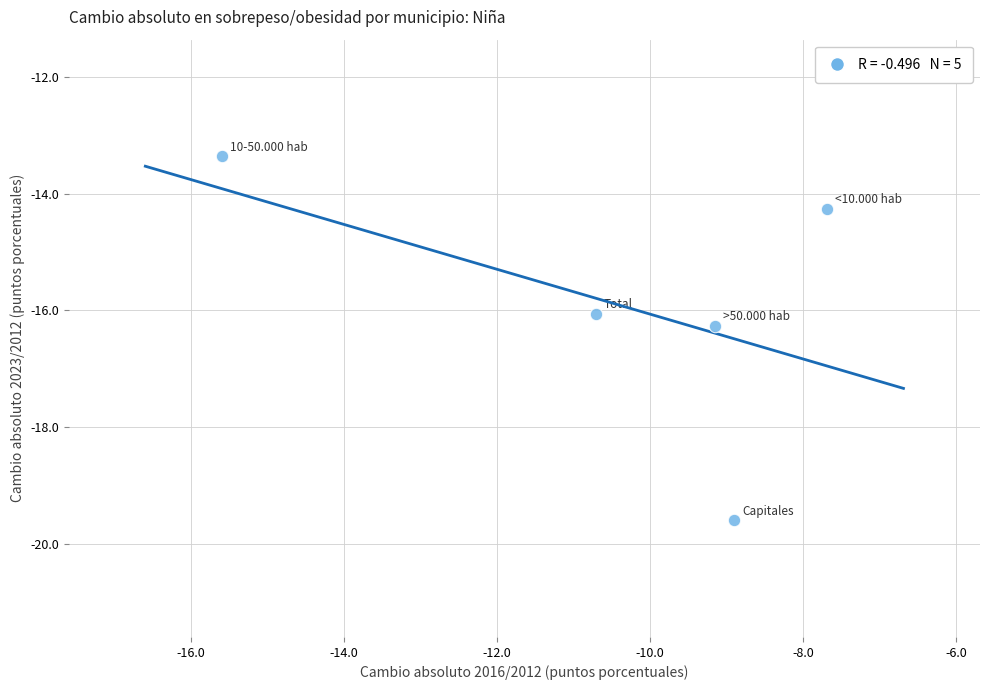

What is the range of X values (max minus min)?

7.9